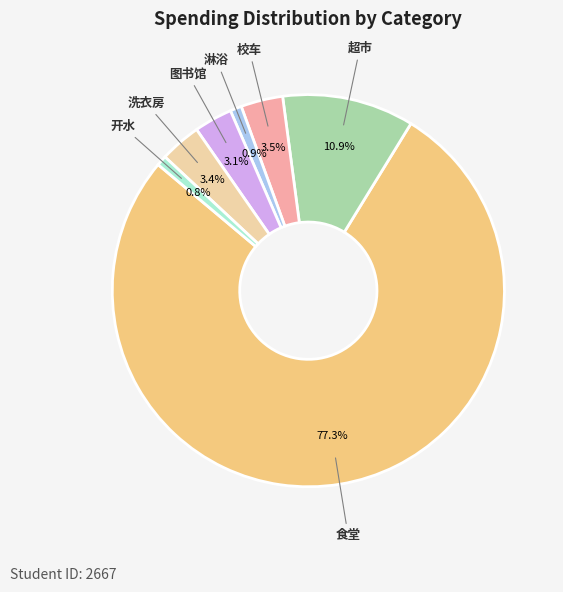

Which slice represents more than half of the pie?

食堂